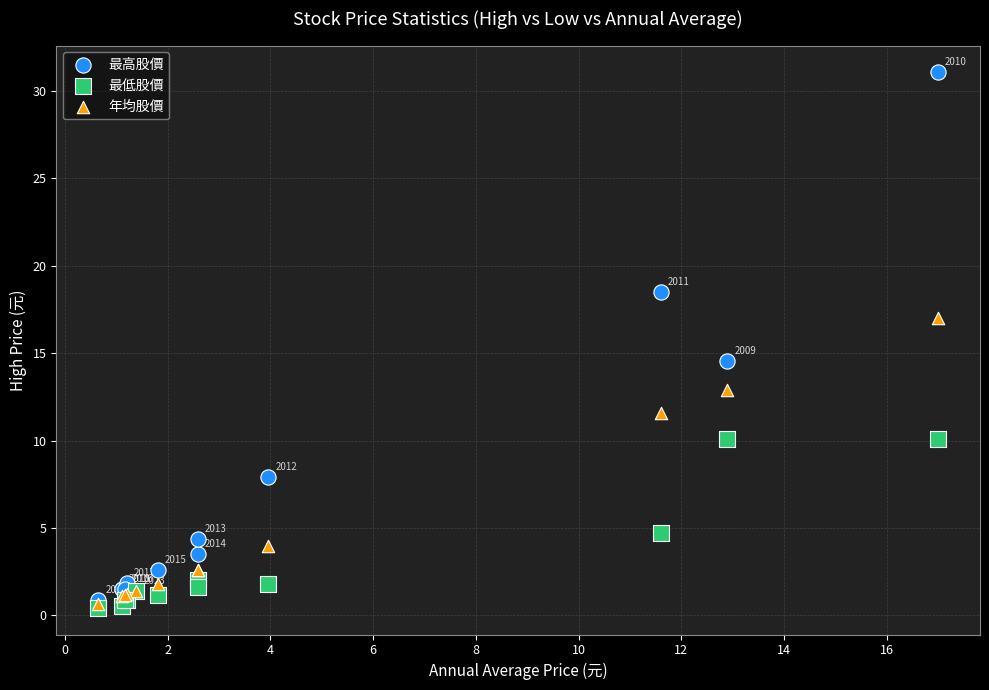

Which series contains the highest Y value?

最高股價